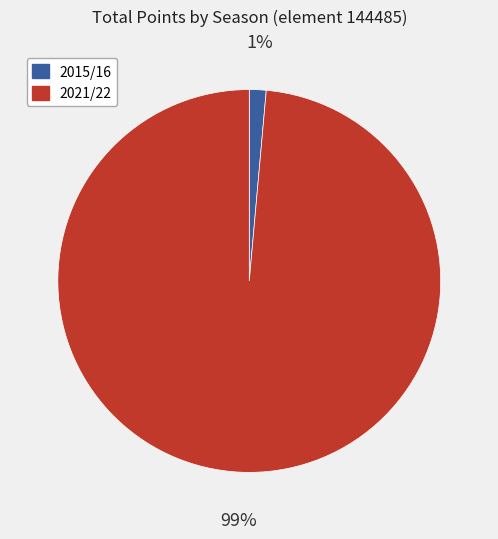

Between 2021/22 and 2015/16, which is larger?

2021/22